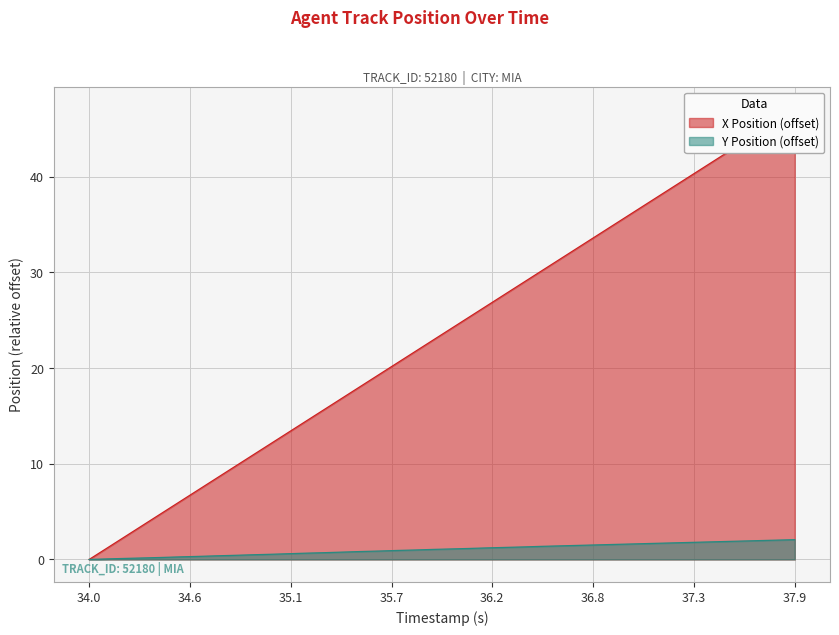

What is the maximum value for Y Position (offset)?

2.1